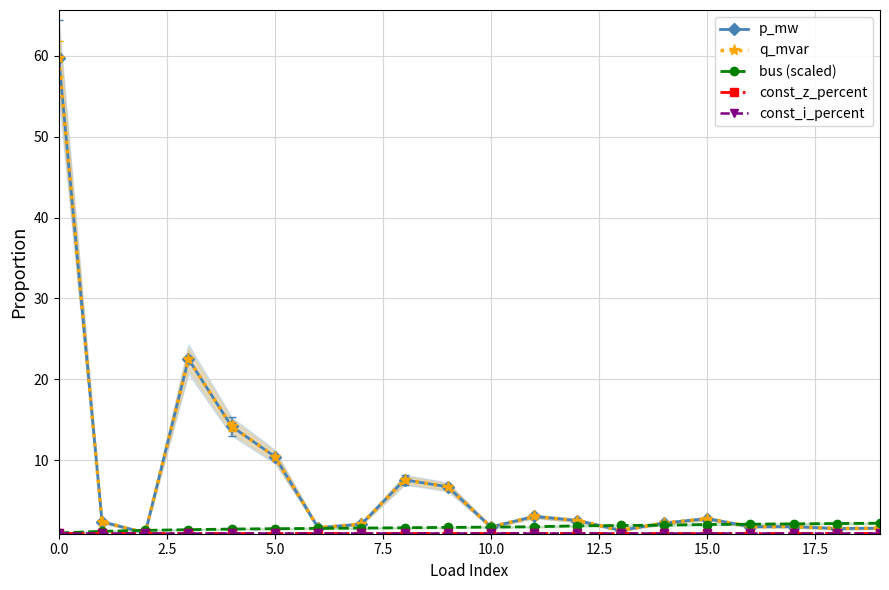

Reading left to right, what are all the values shown in this chart?

p_mw: 59.7	2.4	1.0	22.5	14.2	10.4	1.6	2.1	7.6	6.7	1.7	3.0	2.5	1.3	2.2	2.8	1.8	1.8	1.5	1.6
q_mvar: 59.7	2.4	1.0	22.5	14.2	10.4	1.6	2.1	7.6	6.7	1.7	3.0	2.5	1.3	2.2	2.8	1.8	1.8	1.5	1.6
bus (scaled): 1.0	1.2	1.3	1.4	1.5	1.5	1.6	1.6	1.6	1.7	1.7	1.8	1.9	1.9	2.0	2.0	2.1	2.1	2.2	2.2
const_z_percent: 1.0	1.0	1.0	1.0	1.0	1.0	1.0	1.0	1.0	1.0	1.0	1.0	1.0	1.0	1.0	1.0	1.0	1.0	1.0	1.0
const_i_percent: 1.0	1.0	1.0	1.0	1.0	1.0	1.0	1.0	1.0	1.0	1.0	1.0	1.0	1.0	1.0	1.0	1.0	1.0	1.0	1.0